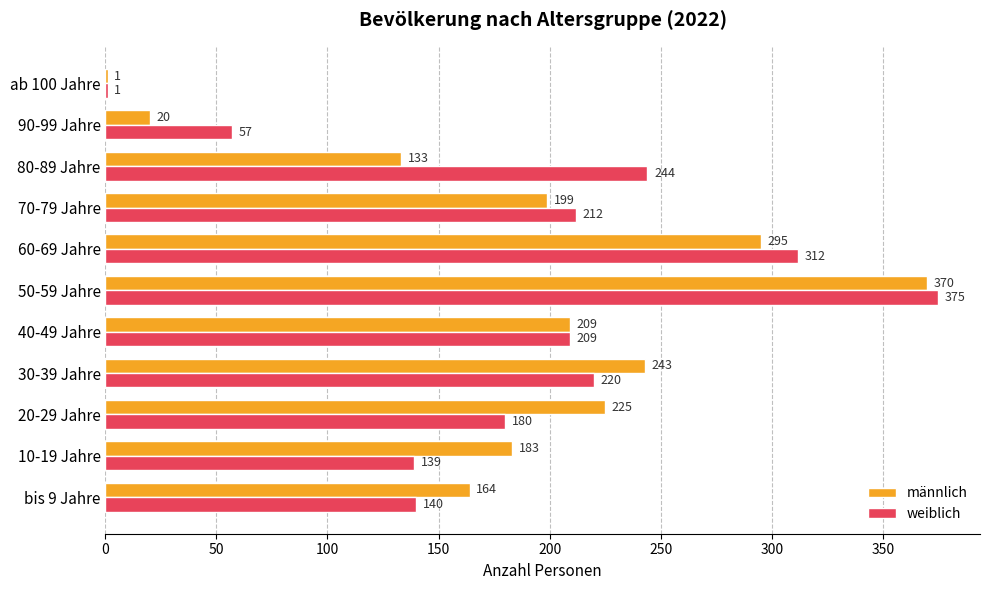

The männlich series shows 296 at 20-29 Jahre. True or false?

False